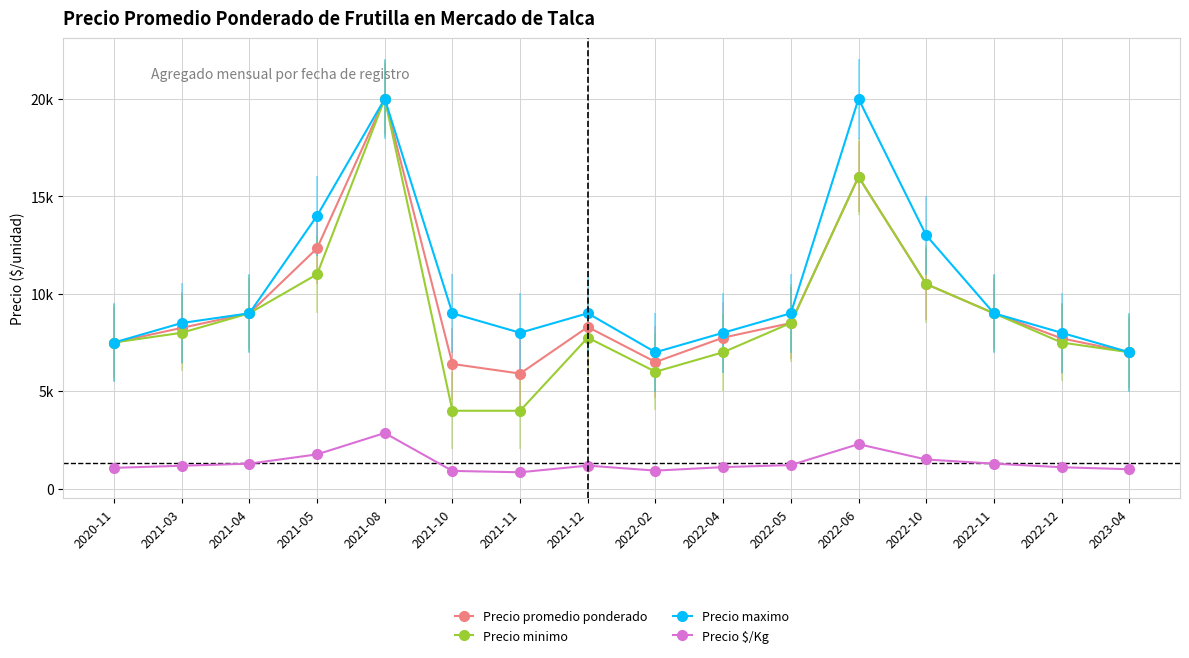

Is this an area chart (filled region under the line)?

No